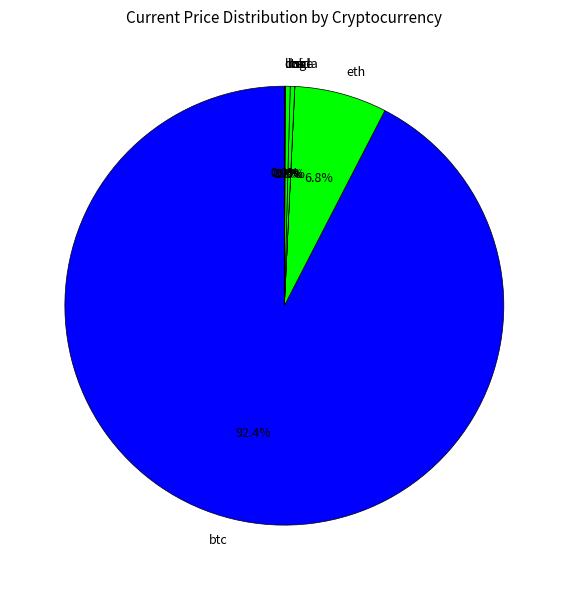

What is the largest slice in the pie chart?

btc